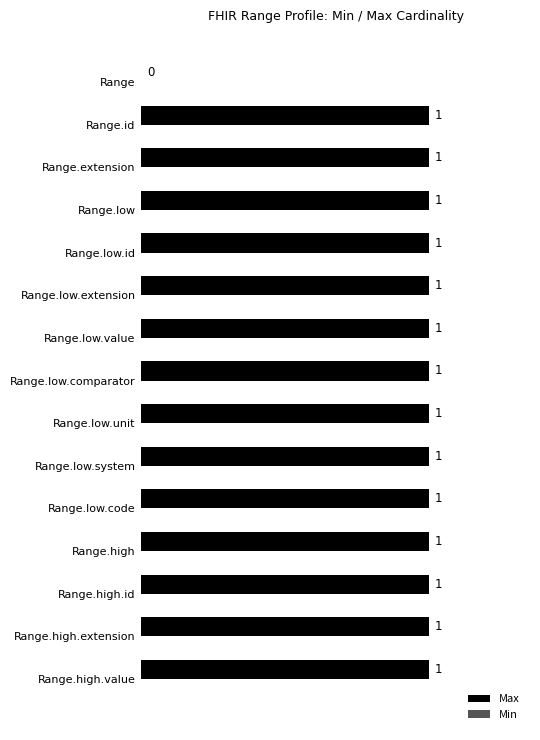

Reading bottom to top, extract all data points from this chart.

Range.high.value=1	Range.high.extension=1	Range.high.id=1	Range.high=1	Range.low.code=1	Range.low.system=1	Range.low.unit=1	Range.low.comparator=1	Range.low.value=1	Range.low.extension=1	Range.low.id=1	Range.low=1	Range.extension=1	Range.id=1	Range=0